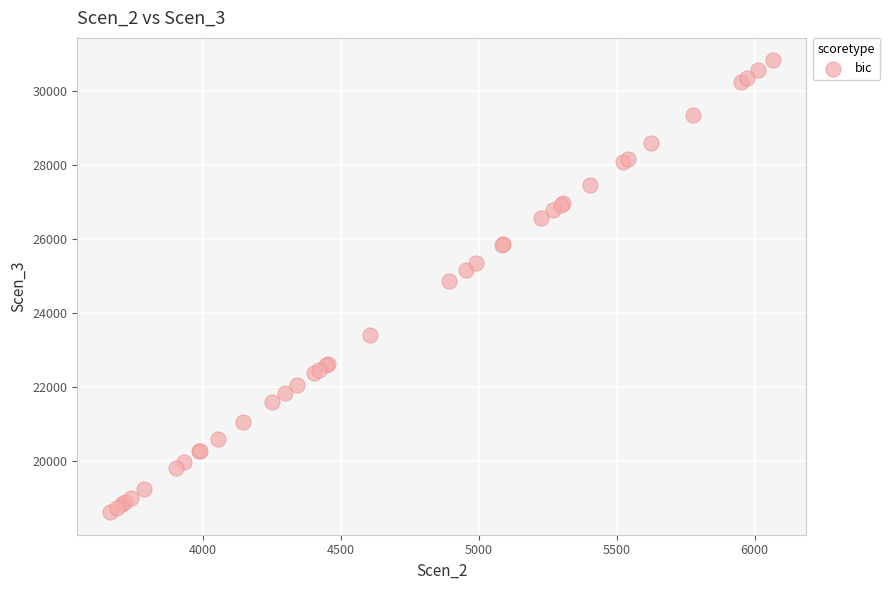

What Y value in the scatter plot is closest to 24730?

24870.7